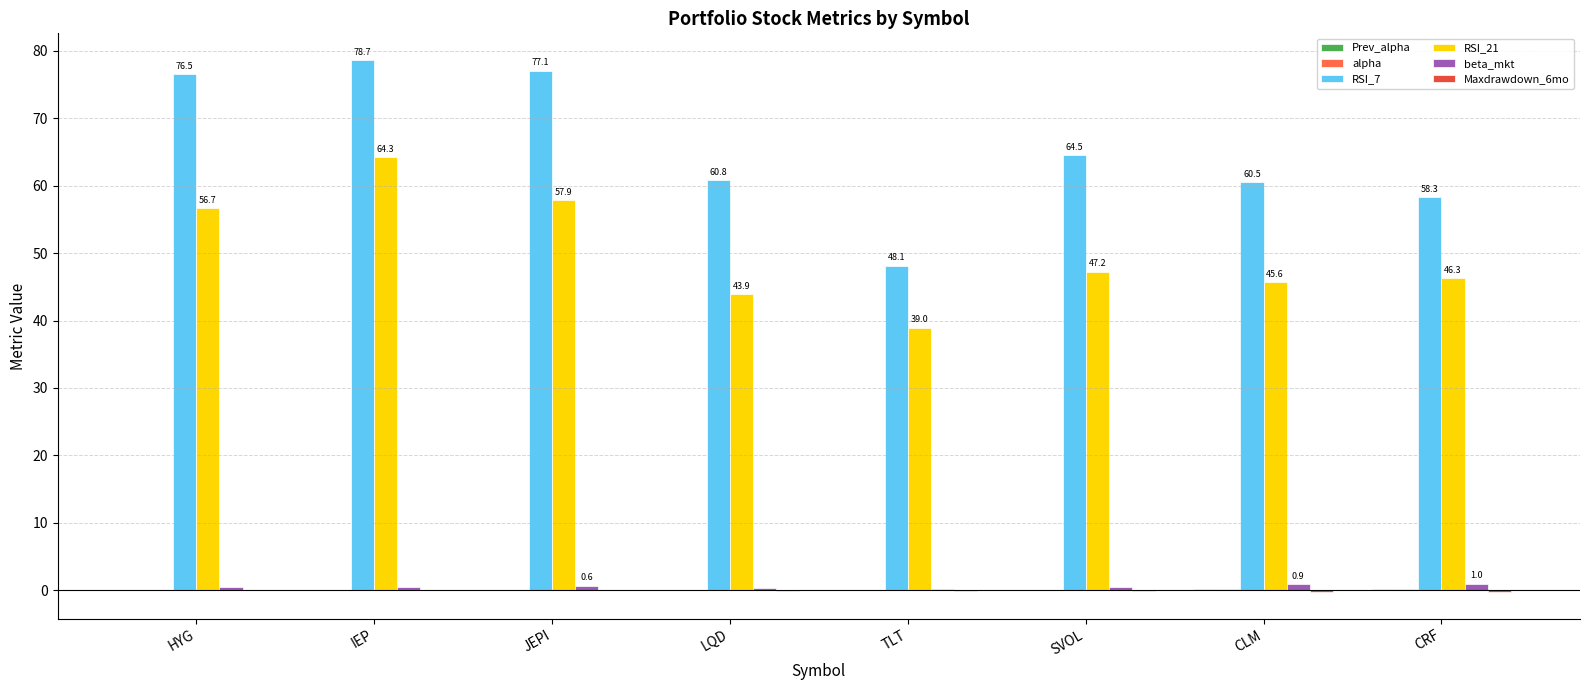

How many data points does each series have?

8